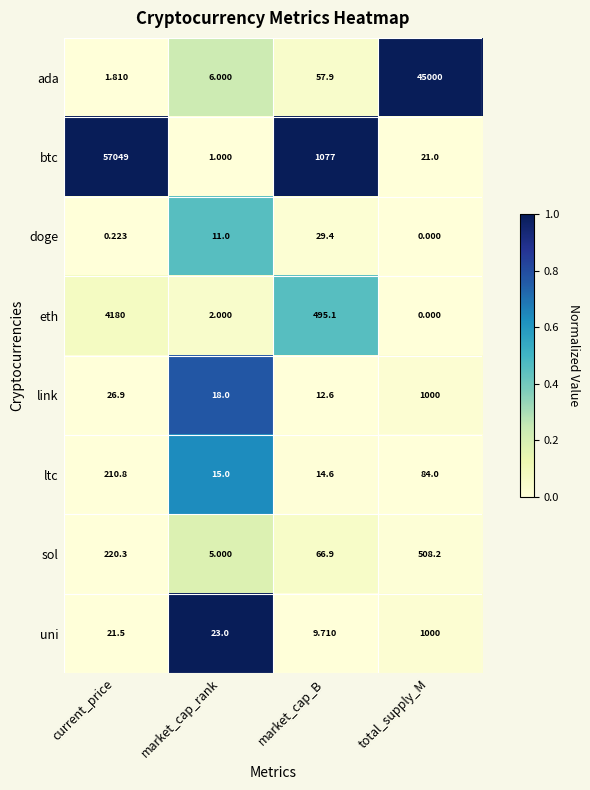

How many categories are shown in the chart?

4